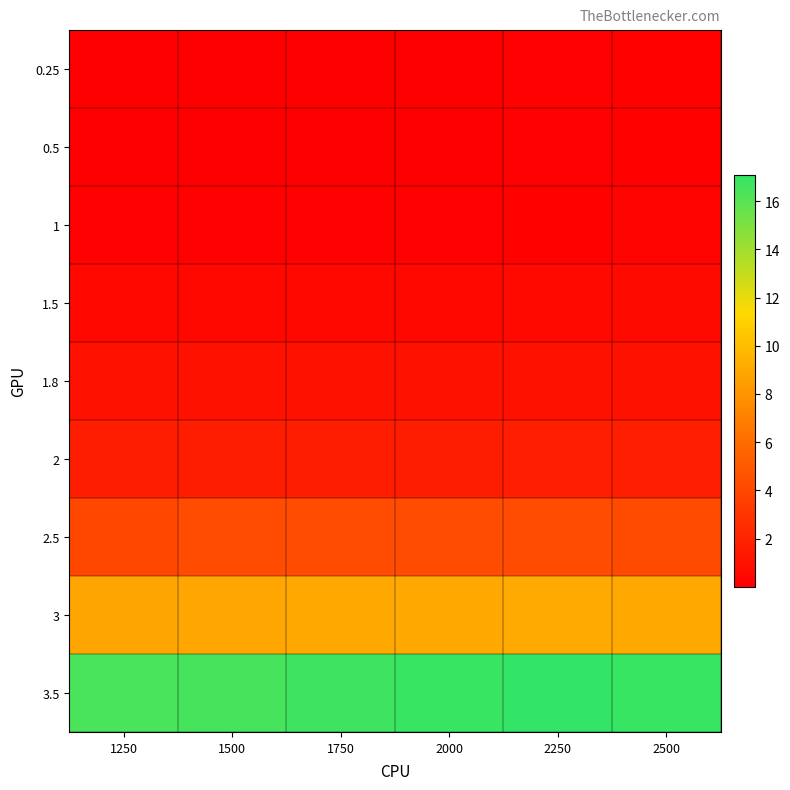

Which label corresponds to the largest value in the chart?

2250